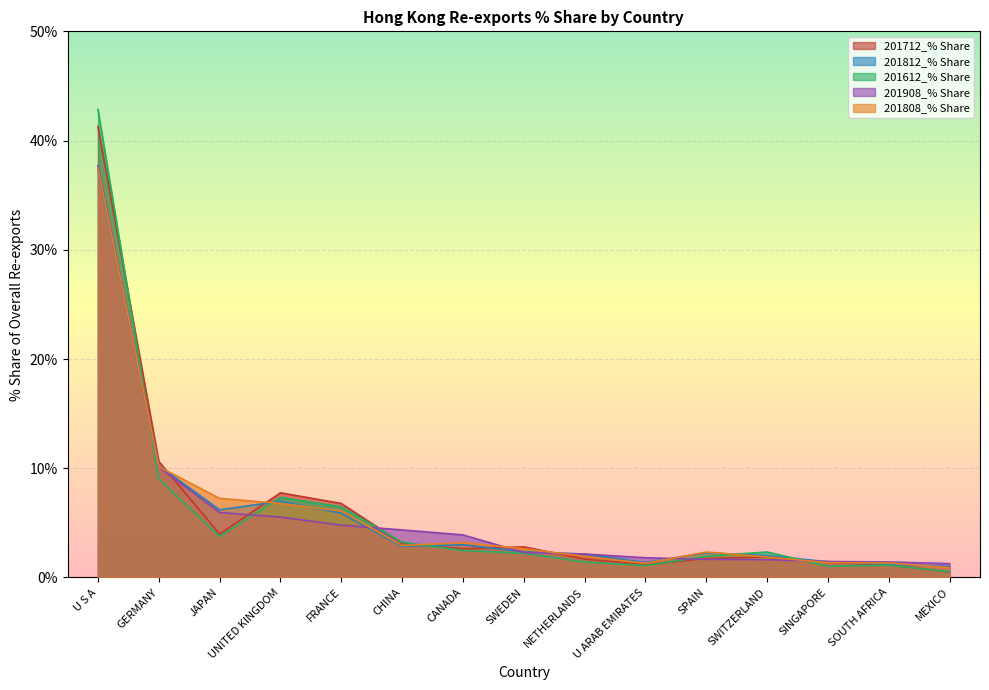

How many lines are shown in the chart?

5